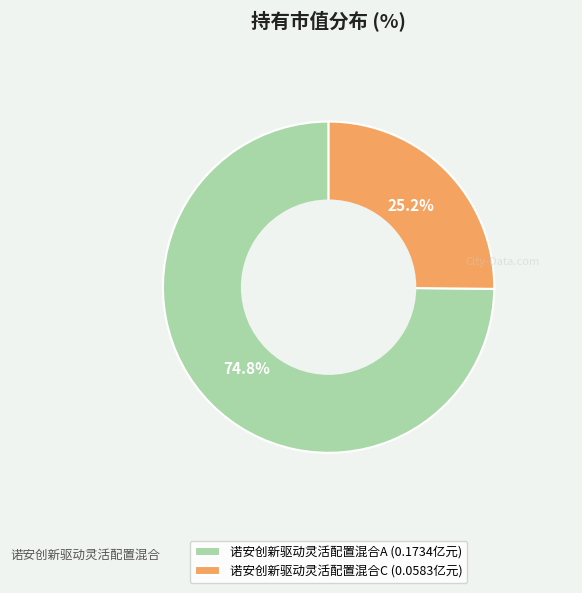

Is it true that 诺安创新驱动灵活配置混合A is 75% of the pie?

True